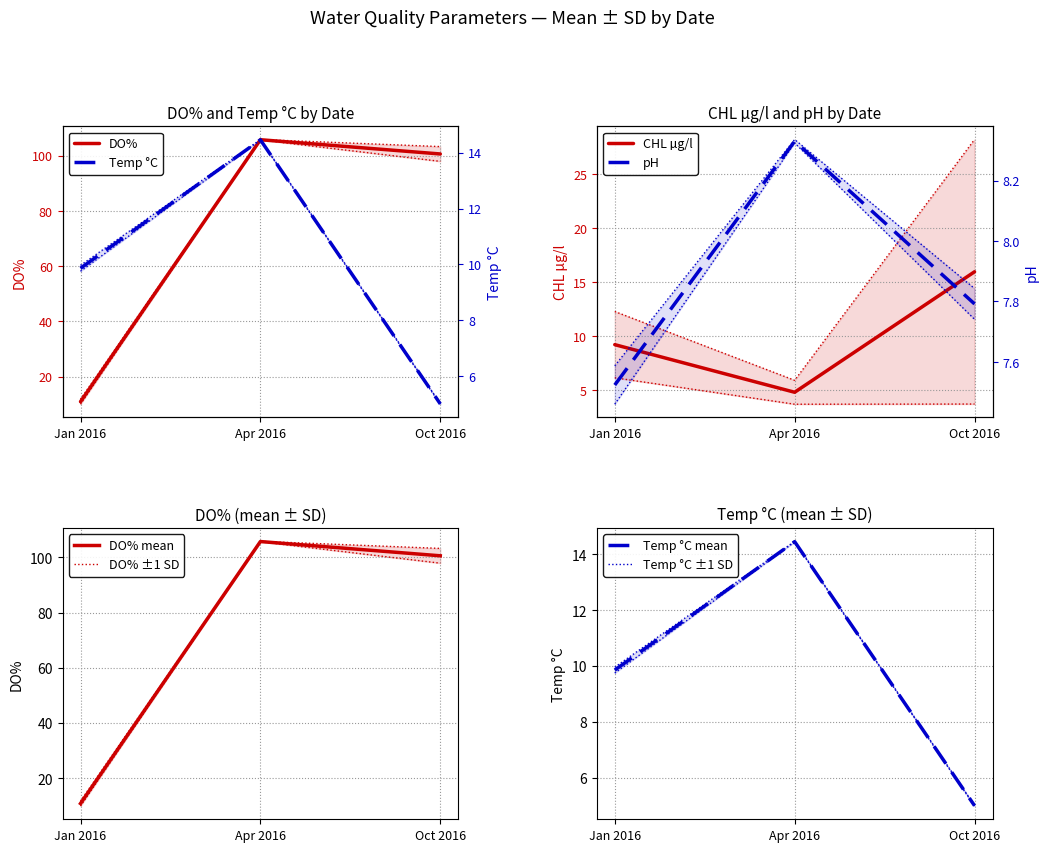

Where does the Temp °C mean series first go above 9?

Jan 2016